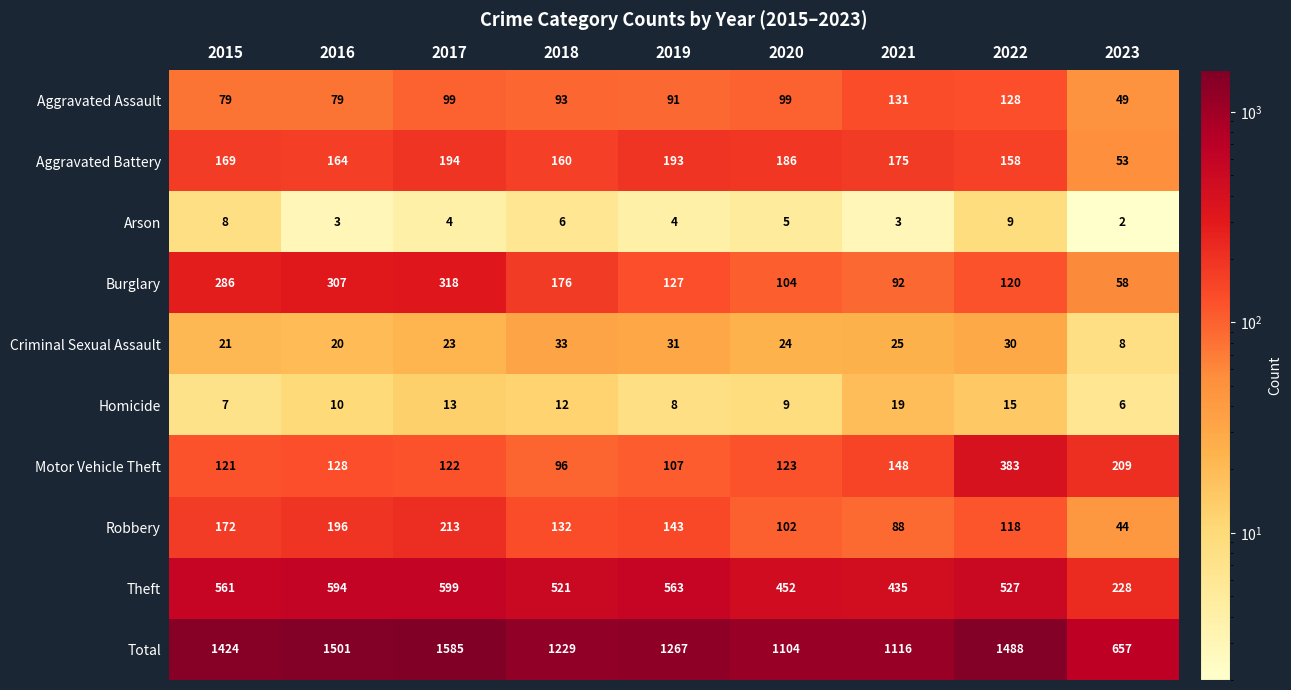

Between 2017 and 2020, which series saw the biggest shift?

Total